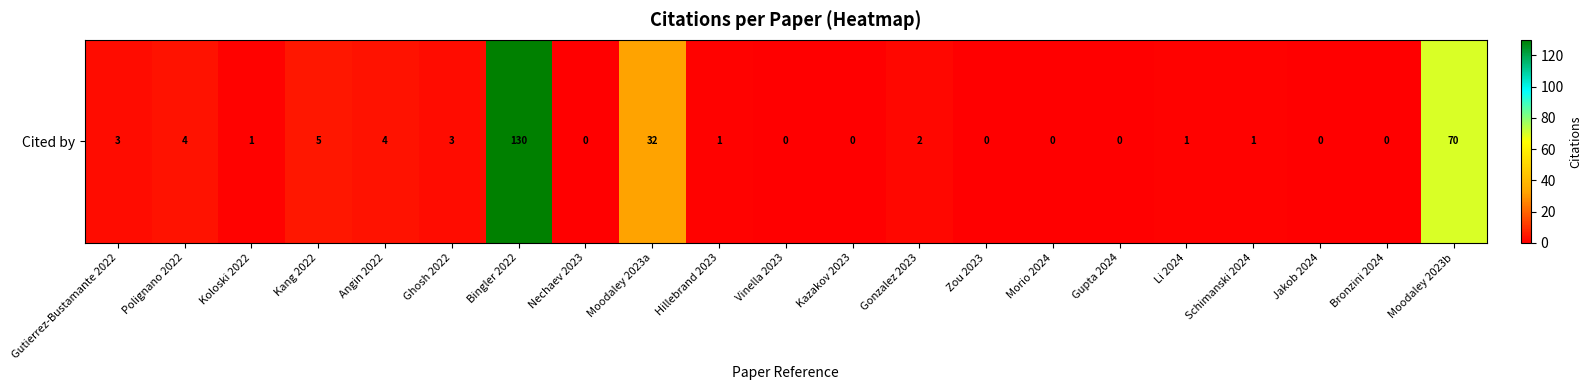

What is the average value?

12